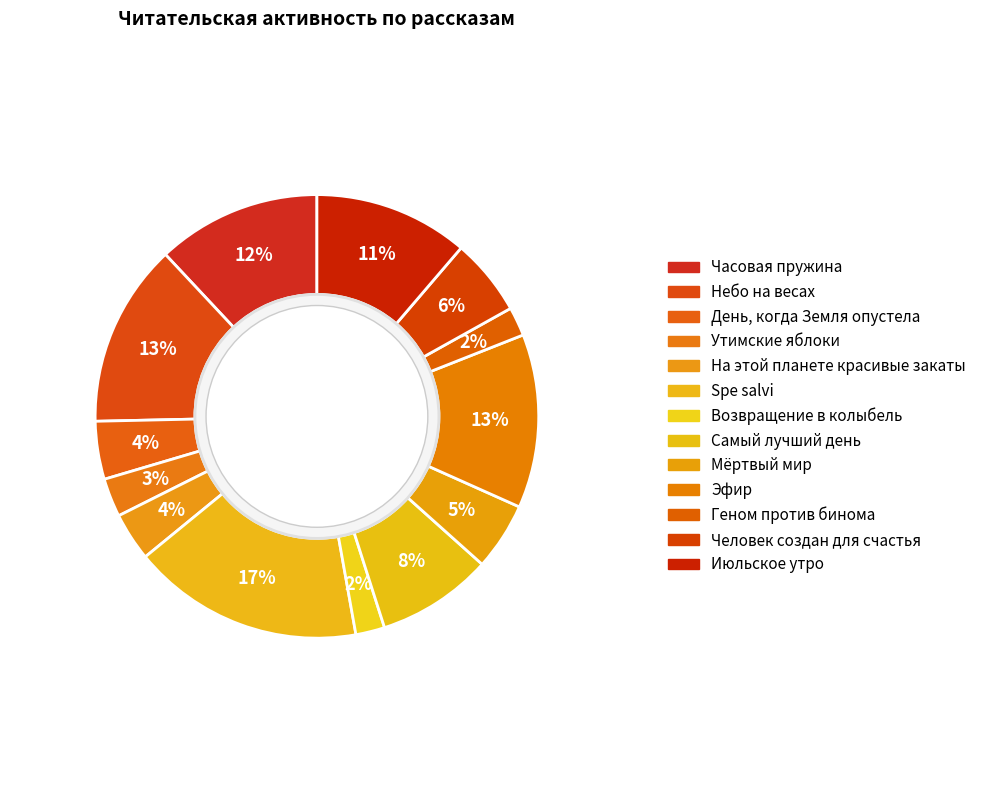

How many segments does this pie chart have?

13